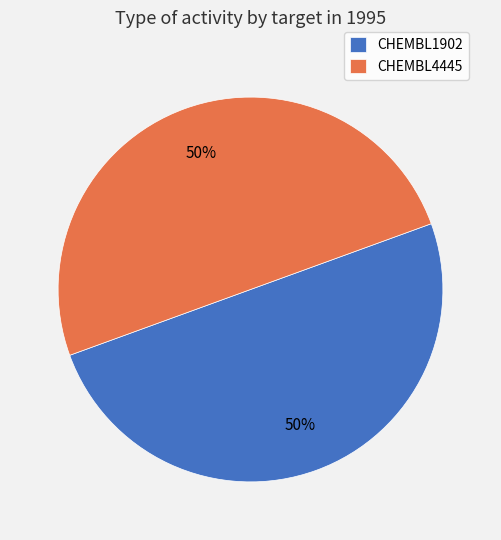

To the nearest percent, what percentage of the pie is CHEMBL4445?

50%